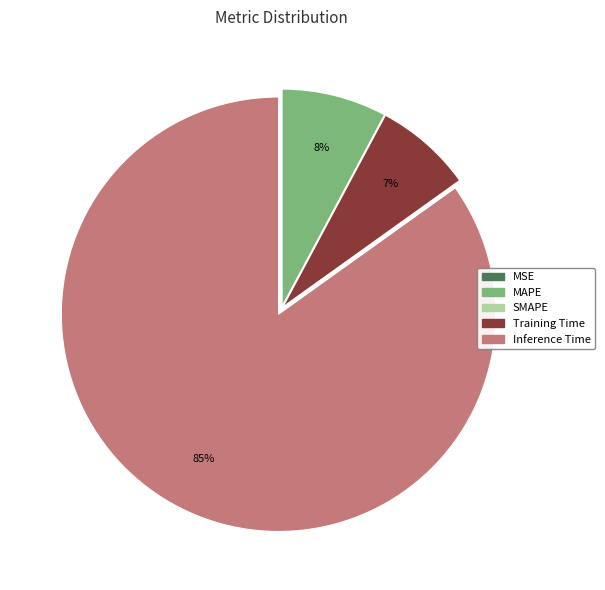

To the nearest percent, what is the difference between the largest and smallest slice percentages?

85%